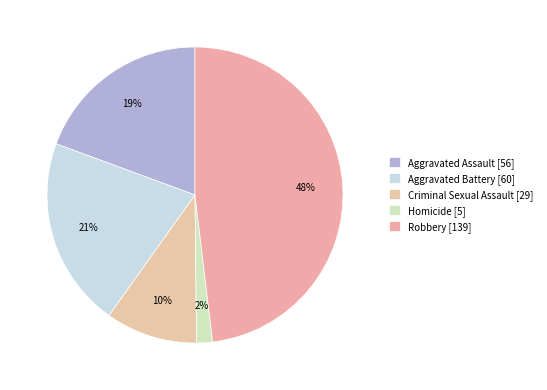

True or false: Aggravated Assault accounts for 19% of the total.

True